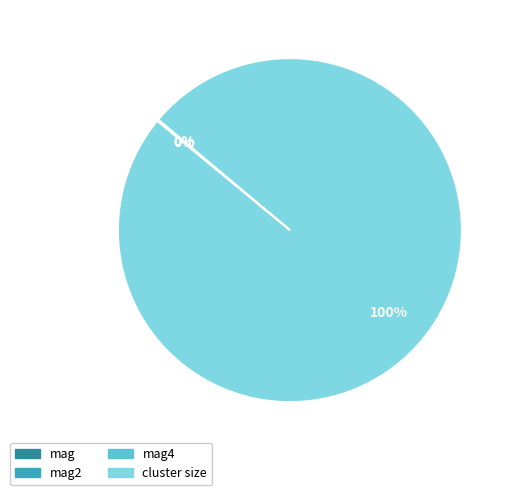

Is there a majority slice in this chart?

Yes